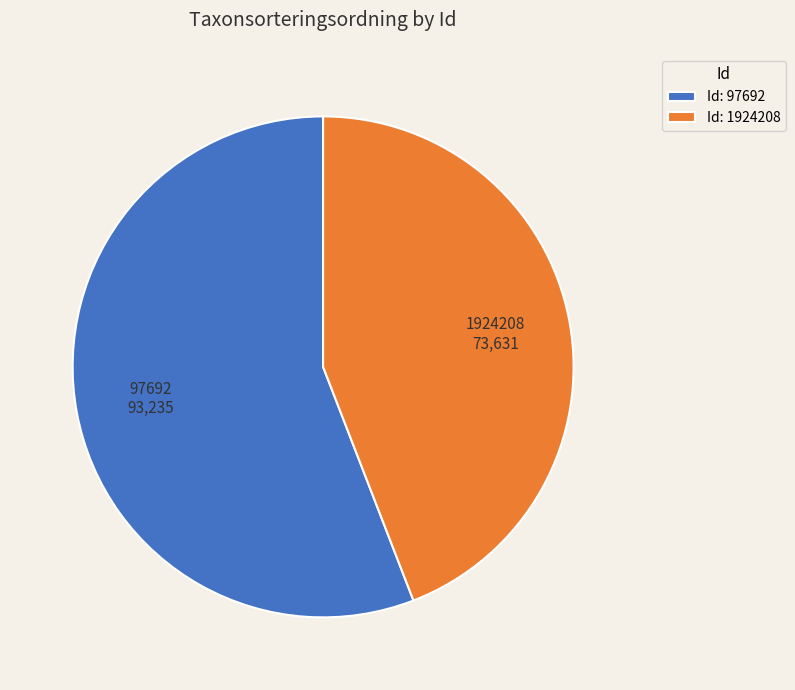

Count the number of slices in the pie.

2